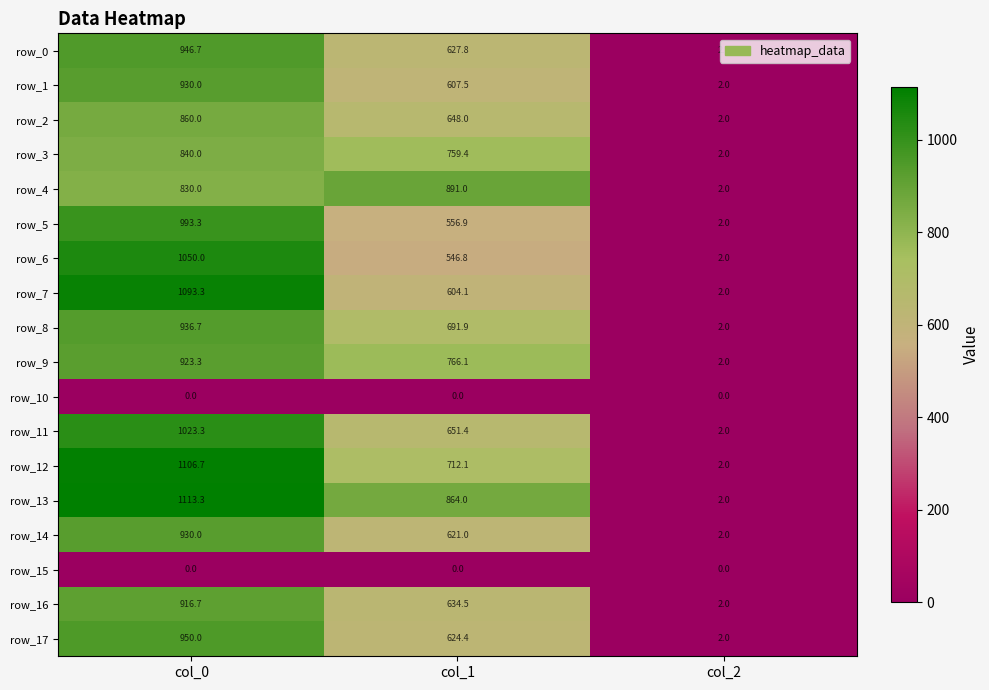

At which label does row_8 first exceed 691?

col_0